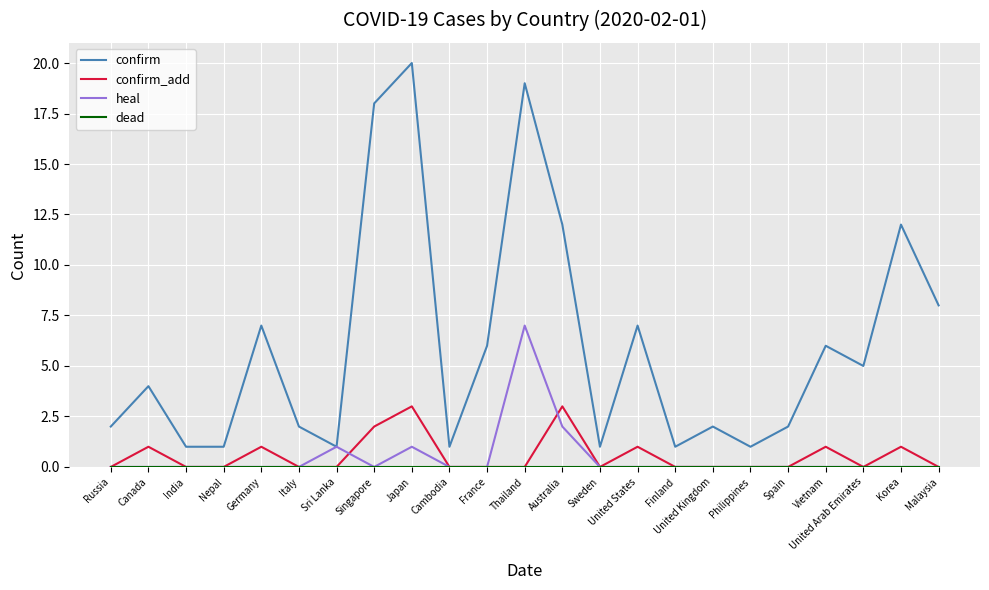

What is the difference between the maximum and minimum values in the confirm_add series?

3